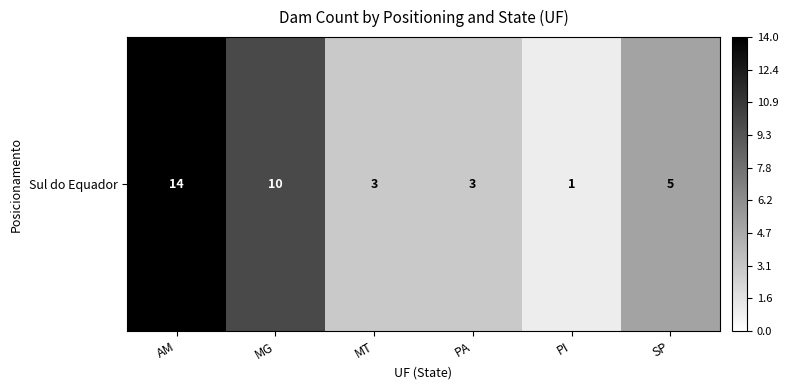

At which label is the value closest to 7?

SP